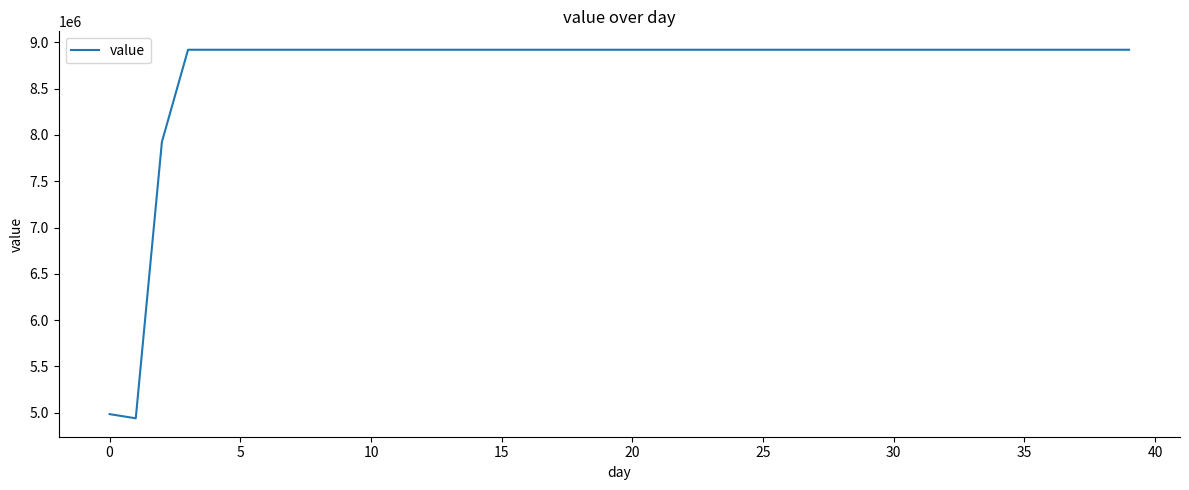

What is the difference between the maximum and minimum values?

3980000